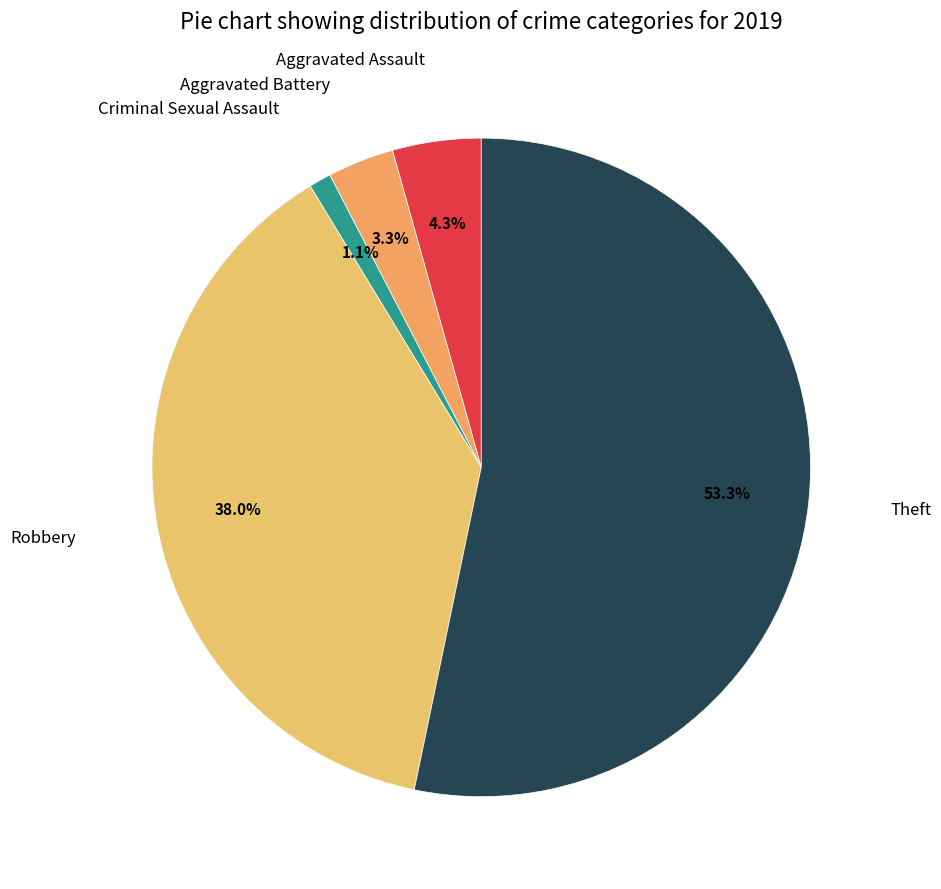

How many segments does this pie chart have?

5